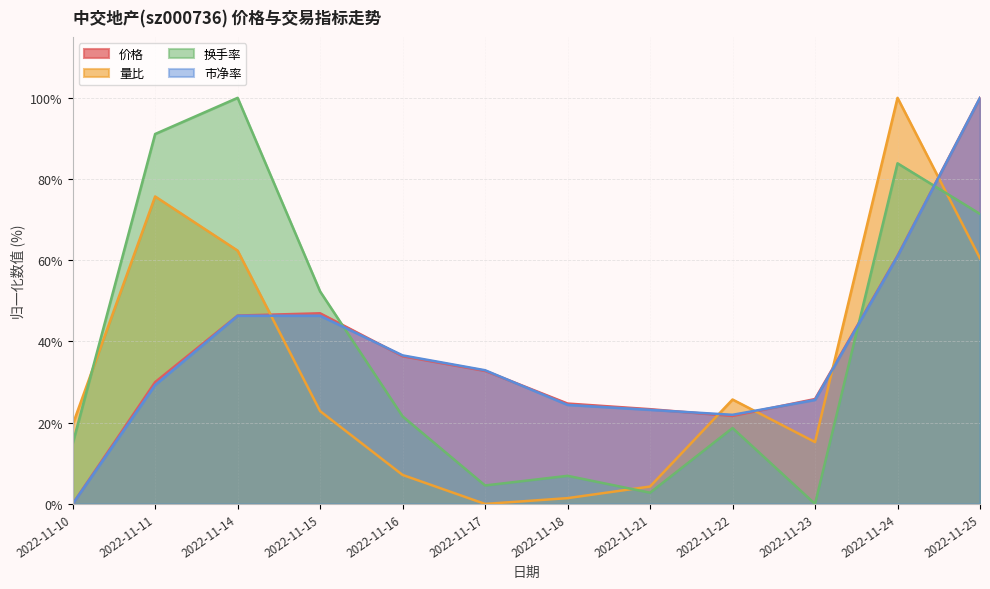

True or false: 量比 has more than 0 points higher than both neighbors.

True